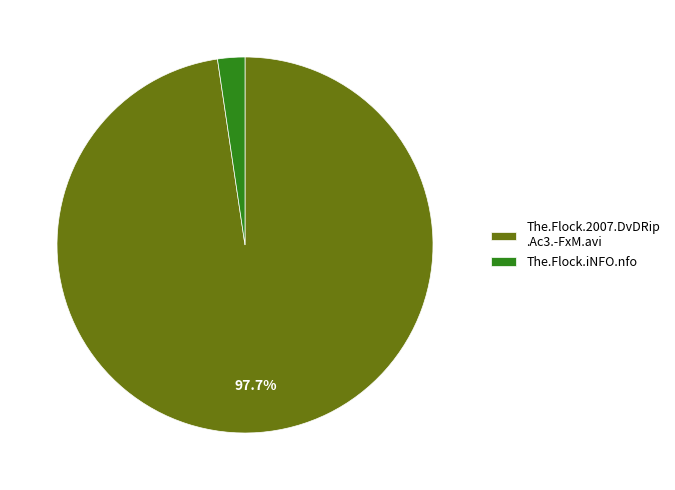

Rank the categories by value from highest to lowest.

The.Flock.2007.DvDRip .Ac3.-FxM.avi, The.Flock.iNFO.nfo